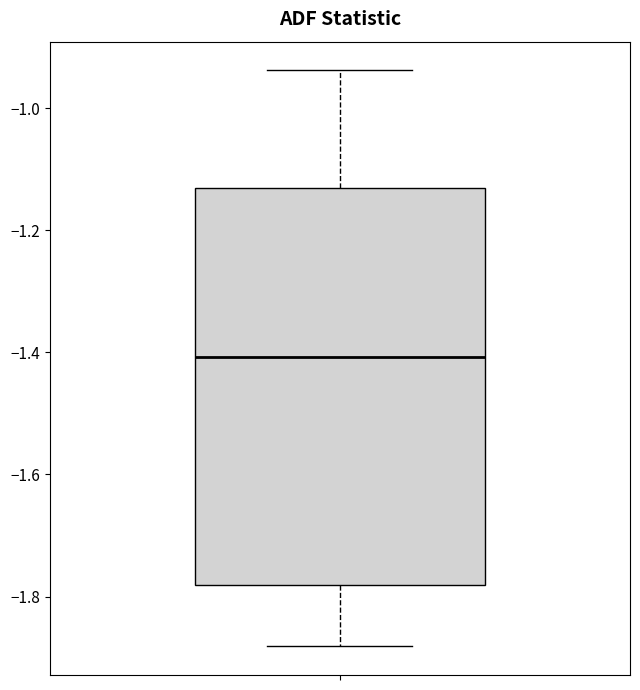

Transcribe this box plot: give where the median line is, the range the box spans, and where the two whiskers end, as read against the y-axis. The values are not printed on the chart, so give them approximately, as read against the axis.

median -1.40, box -1.78 to -1.14, whiskers -1.88 to -0.94